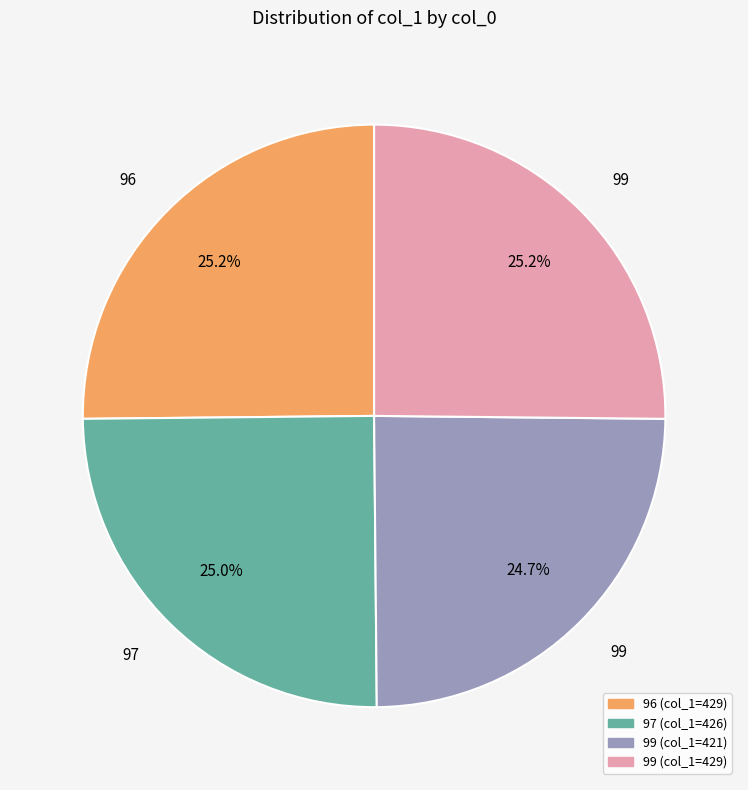

Is there a majority slice in this chart?

No